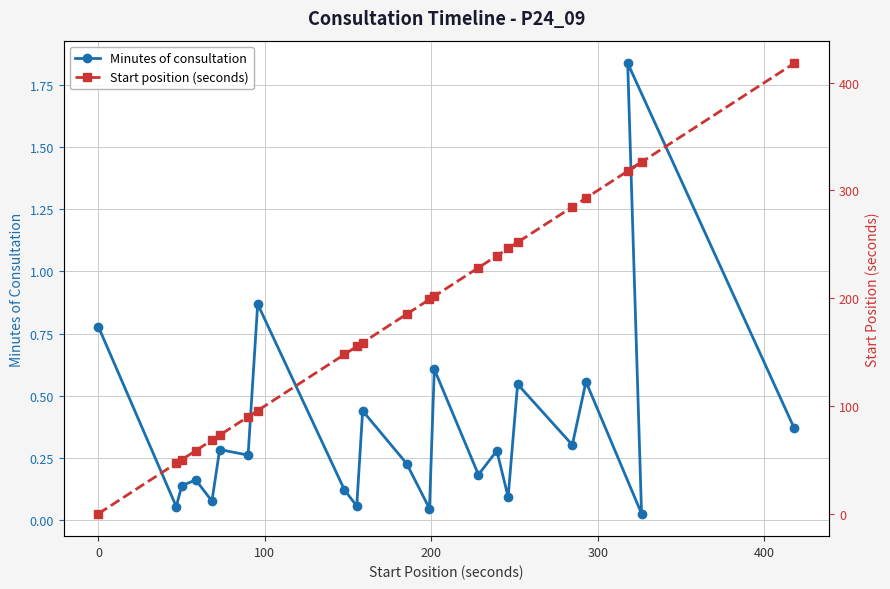

What are all the series names shown in the legend?

Minutes of consultation, Start position (seconds)